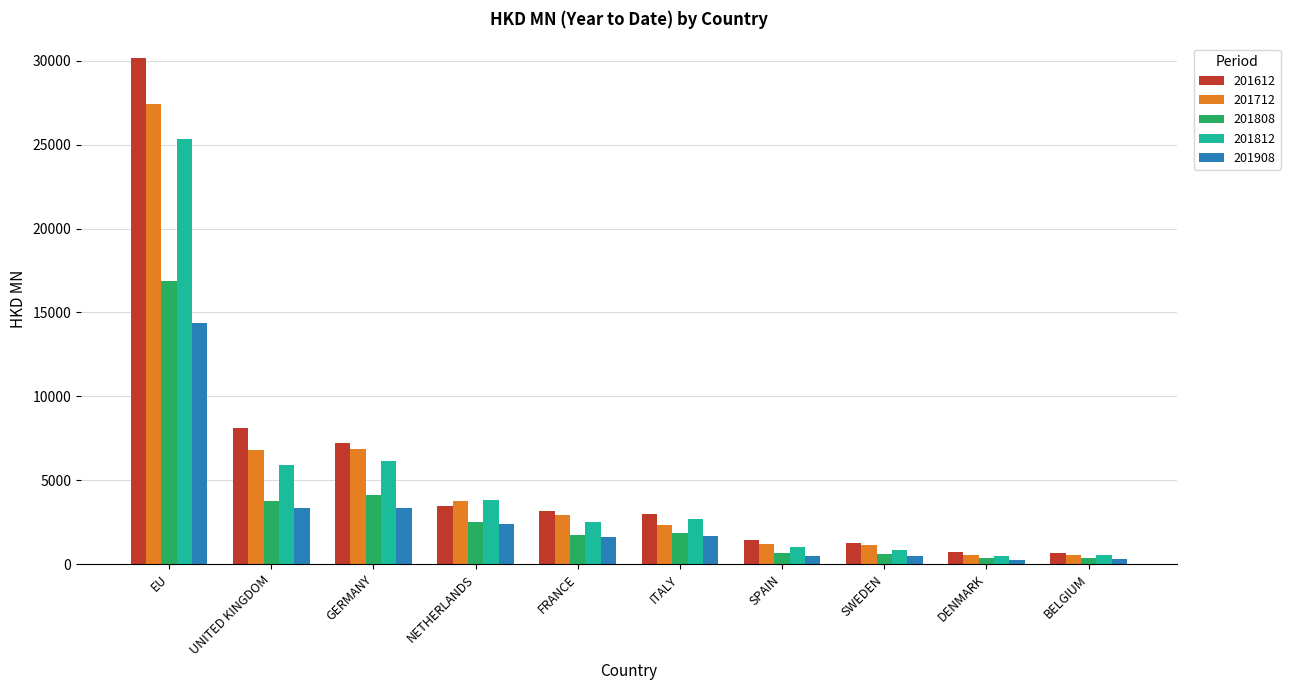

What is the sum of the 201712 values at EU and BELGIUM?

28019.6